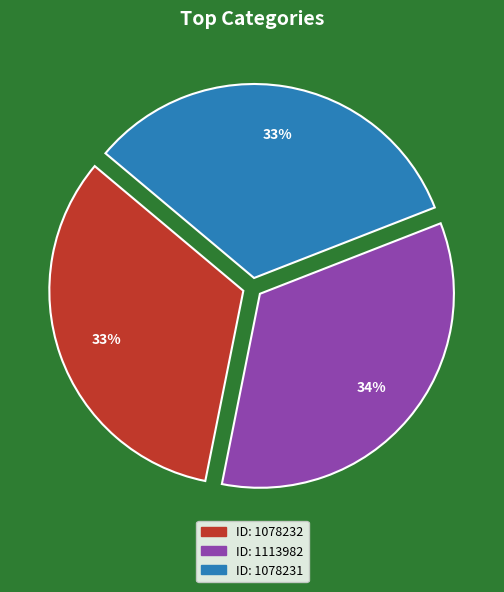

Is there any slice that represents more than half of the pie?

No